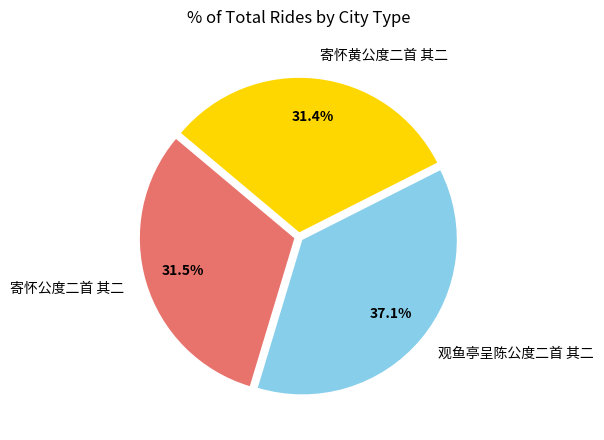

Approximately how many times larger is the value at 观鱼亭呈陈公度二首 其二 compared to 寄怀公度二首 其二?

1.2